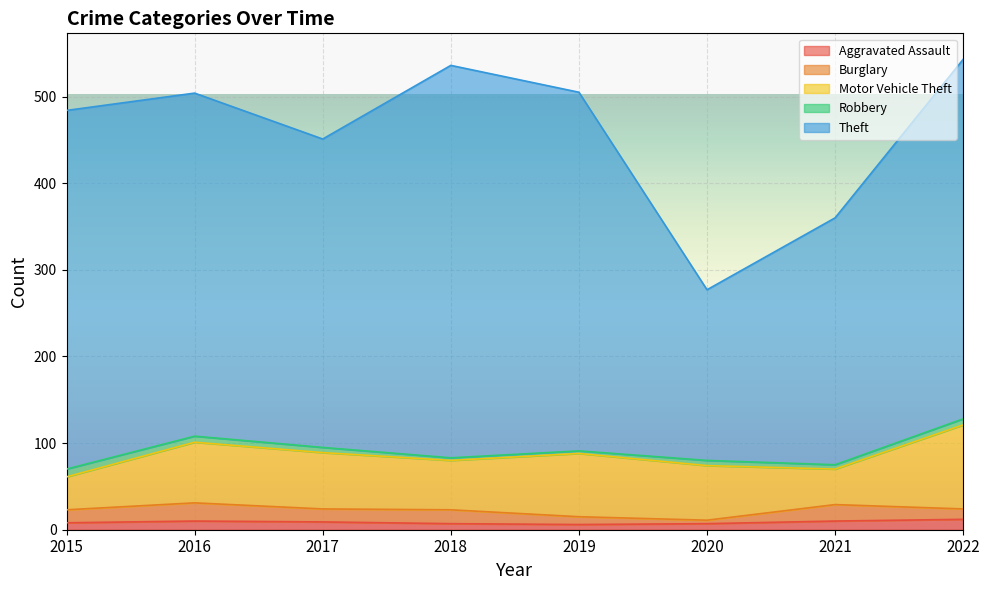

Is it true that Burglary equals 21 at 2016?

True